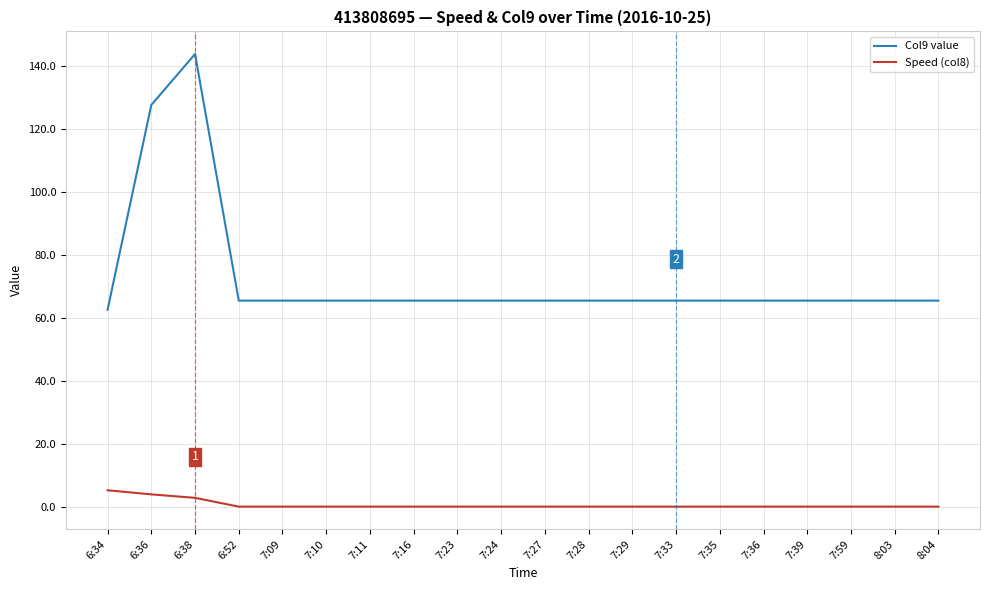

Which series has the widest spread of values?

Col9 value